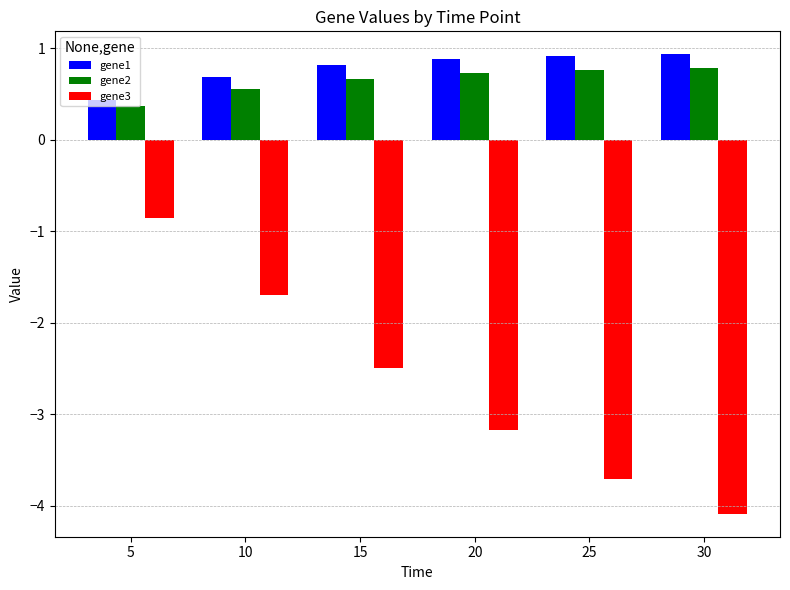

Where does the gene3 series first go above -2?

5